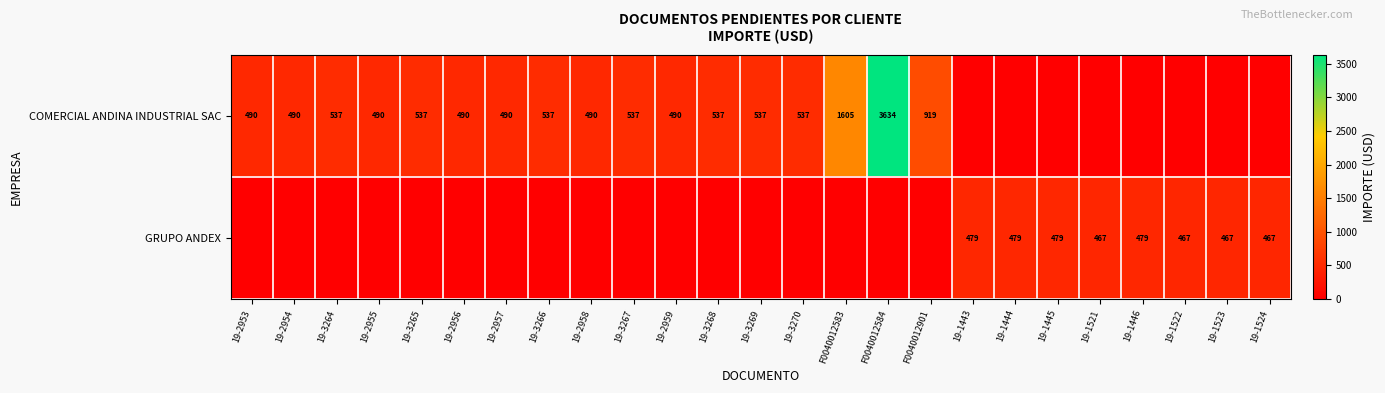

True or false: GRUPO ANDEX has a value of 635.8 at 19-1443.

False